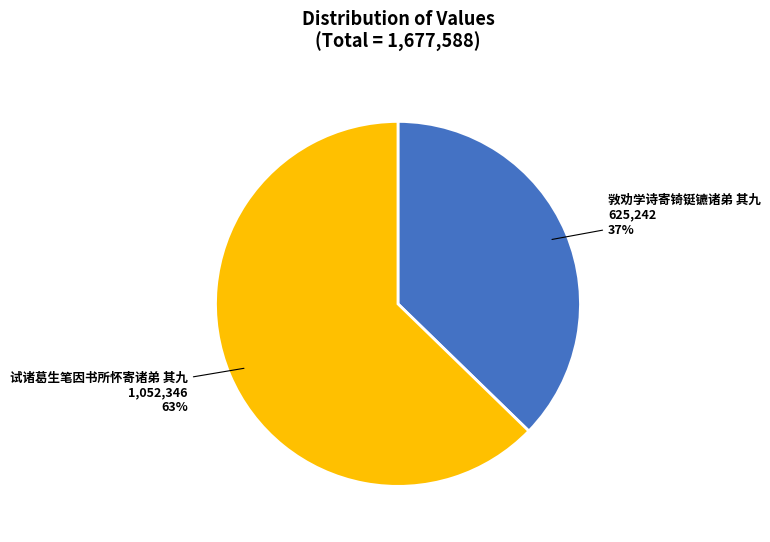

The 试诸葛生笔因书所怀寄诸弟 其九 slice represents 70% of the pie. True or false?

False